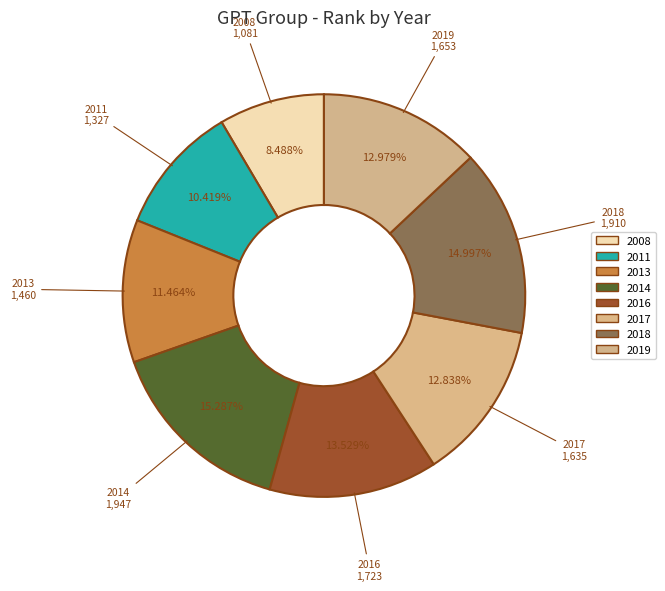

Count the number of slices in the pie.

8